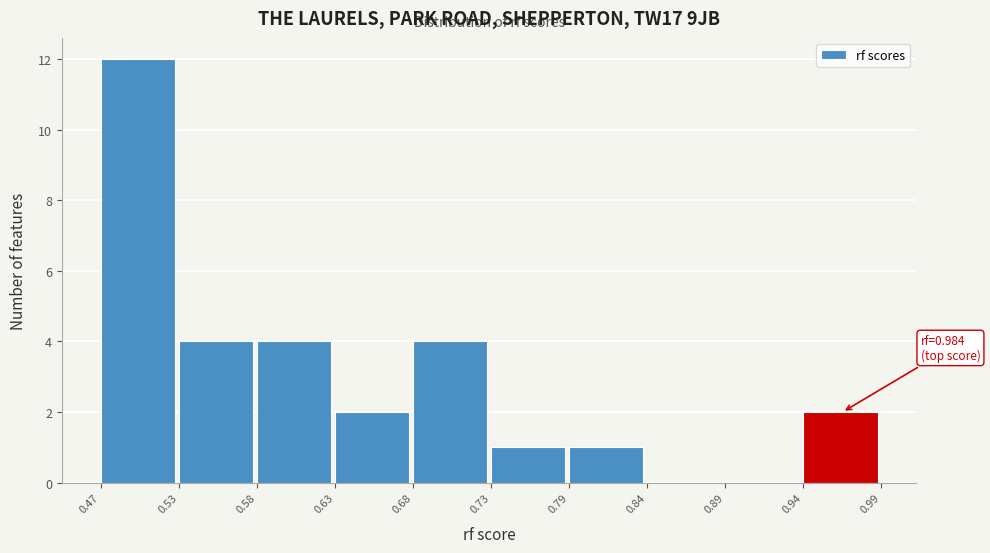

Over which range of the x-axis is the bar tallest?

0.47 to 0.53